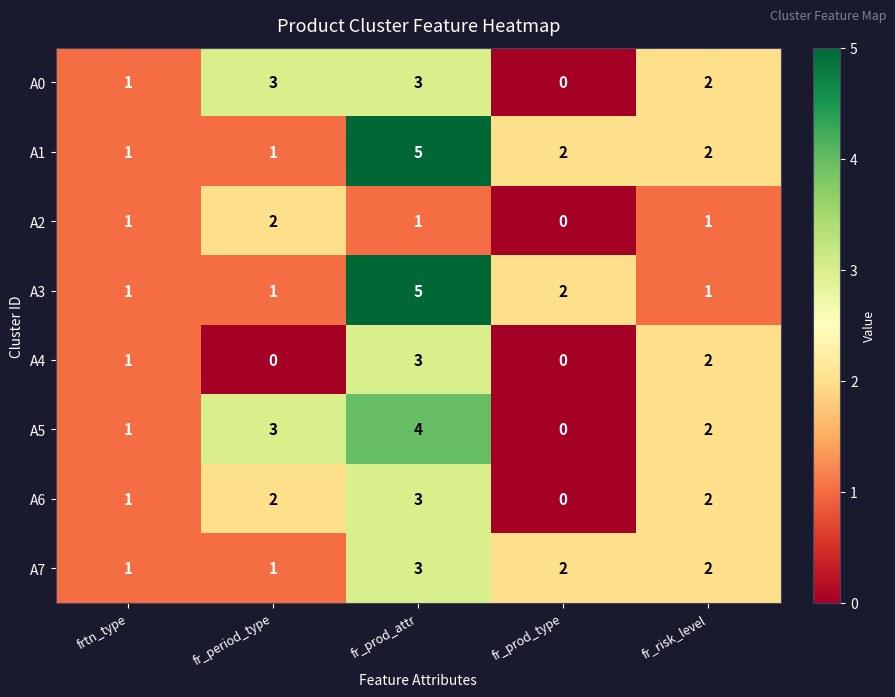

At which category is the sum across all series the highest?

fr_prod_attr